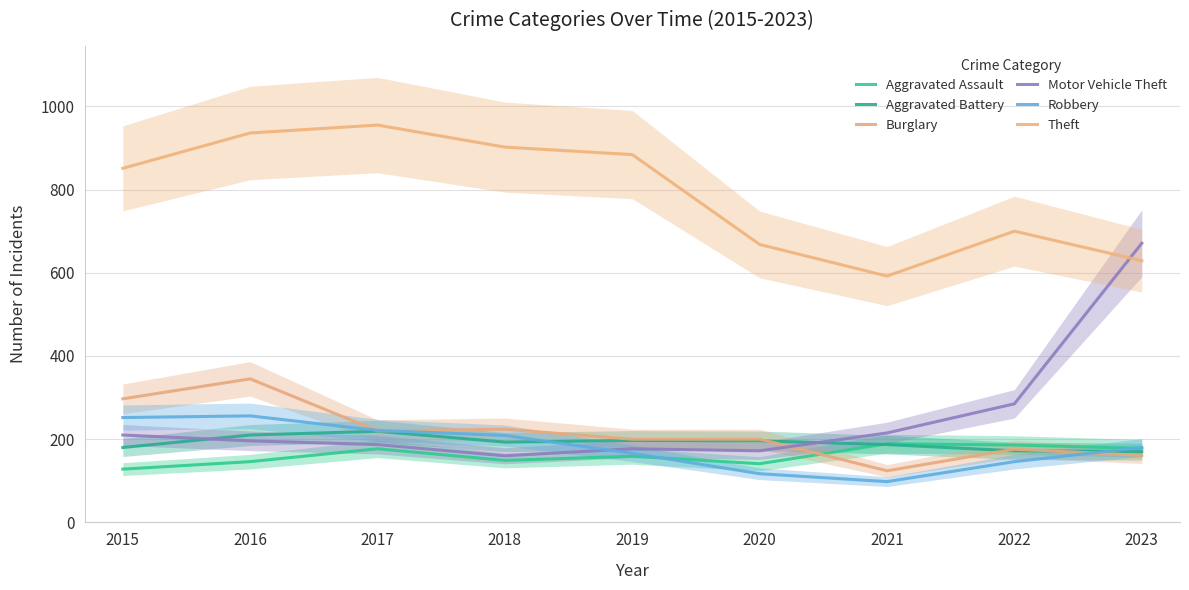

What is the value of the Aggravated Assault point at the 6th from the left?

141